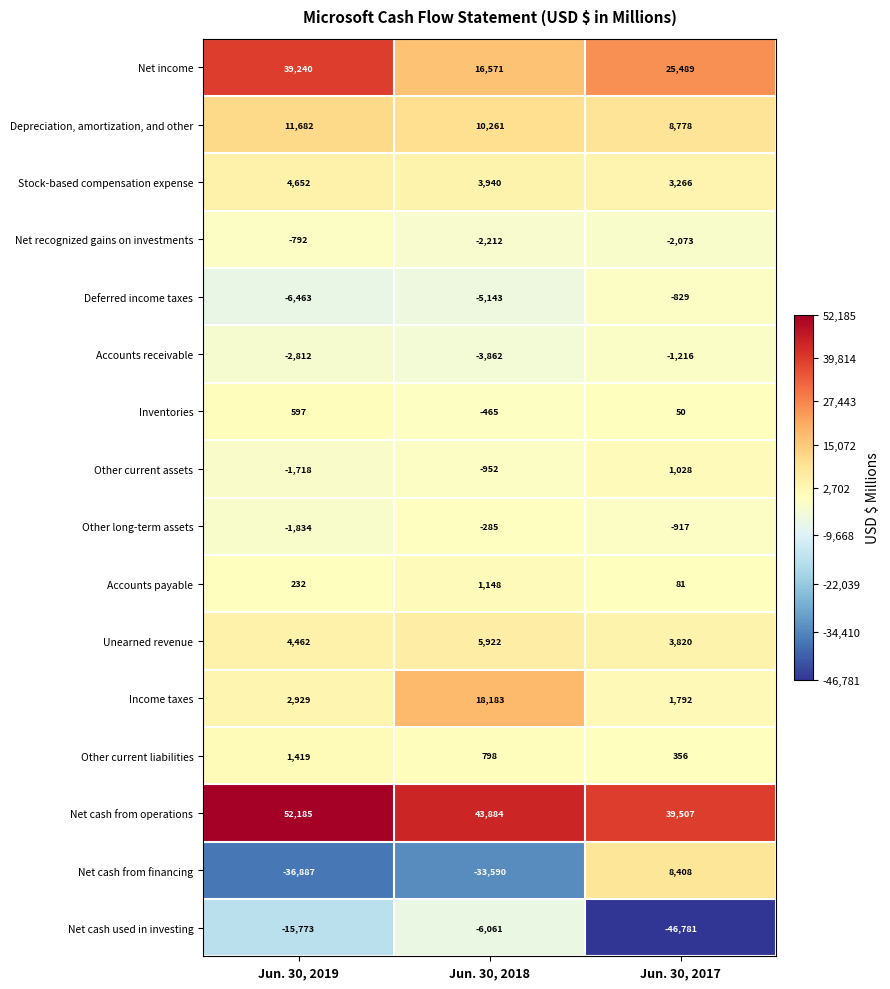

What is the average value of the Accounts receivable series?

-2630